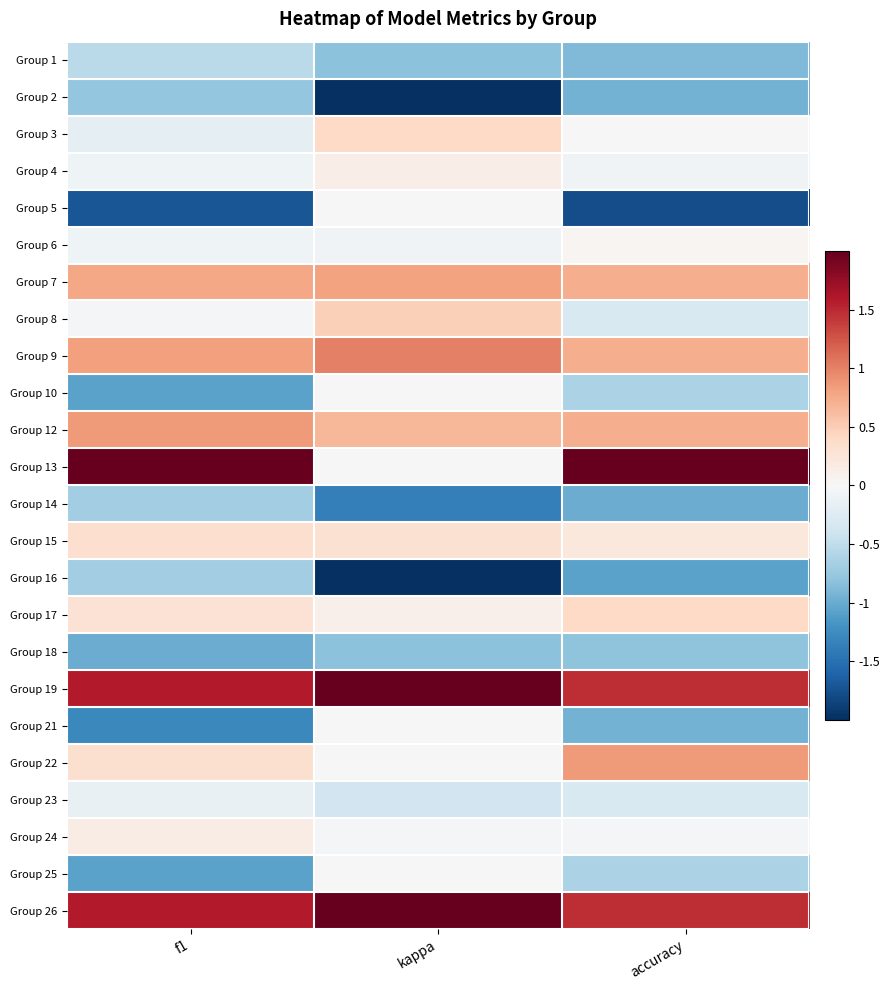

Reading left to right, list all the values displayed in this chart.

Group 1: f1=-0.5	kappa=-0.8	accuracy=-0.9
Group 2: f1=-0.8	kappa=-2.1	accuracy=-0.9
Group 3: f1=-0.2	kappa=0.4	accuracy=0.0
Group 4: f1=-0.1	kappa=0.1	accuracy=-0.1
Group 5: f1=-1.7	kappa=0.0	accuracy=-1.8
Group 6: f1=-0.1	kappa=-0.1	accuracy=0.0
Group 7: f1=0.8	kappa=0.8	accuracy=0.7
Group 8: f1=-0.0	kappa=0.5	accuracy=-0.3
Group 9: f1=0.8	kappa=1.0	accuracy=0.7
Group 10: f1=-1.1	kappa=0.0	accuracy=-0.6
Group 12: f1=0.9	kappa=0.7	accuracy=0.7
Group 13: f1=2.6	kappa=0.0	accuracy=2.8
Group 14: f1=-0.7	kappa=-1.4	accuracy=-1.0
Group 15: f1=0.3	kappa=0.3	accuracy=0.2
Group 16: f1=-0.7	kappa=-2.4	accuracy=-1.1
Group 17: f1=0.3	kappa=0.1	accuracy=0.4
Group 18: f1=-1.0	kappa=-0.8	accuracy=-0.8
Group 19: f1=1.6	kappa=2.0	accuracy=1.5
Group 21: f1=-1.3	kappa=0.0	accuracy=-0.9
Group 22: f1=0.3	kappa=0.0	accuracy=0.8
Group 23: f1=-0.2	kappa=-0.4	accuracy=-0.3
Group 24: f1=0.1	kappa=-0.0	accuracy=-0.0
Group 25: f1=-1.1	kappa=0.0	accuracy=-0.6
Group 26: f1=1.6	kappa=2.0	accuracy=1.5